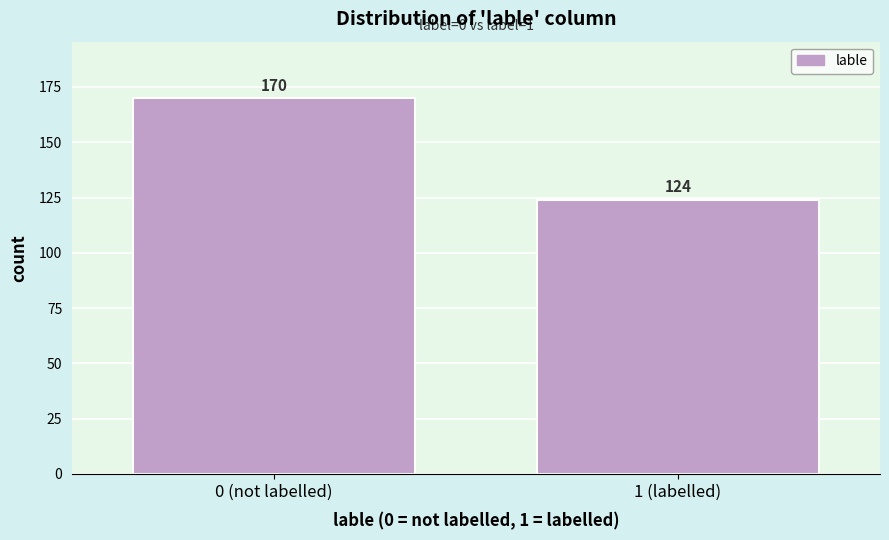

Reading left to right, what are all the values shown in this chart?

170	124